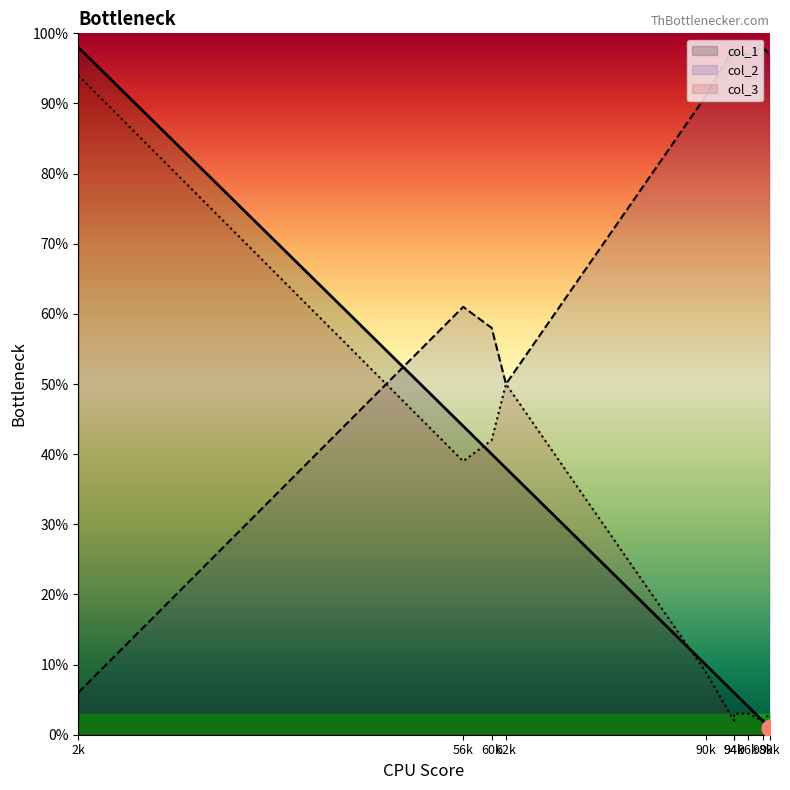

Does the chart have visible grid lines?

No